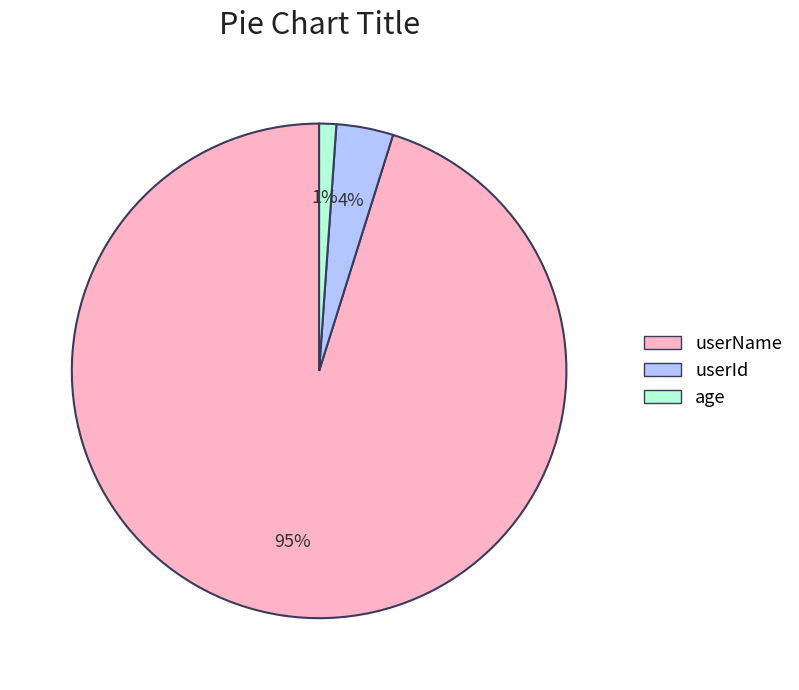

How many segments does this pie chart have?

3